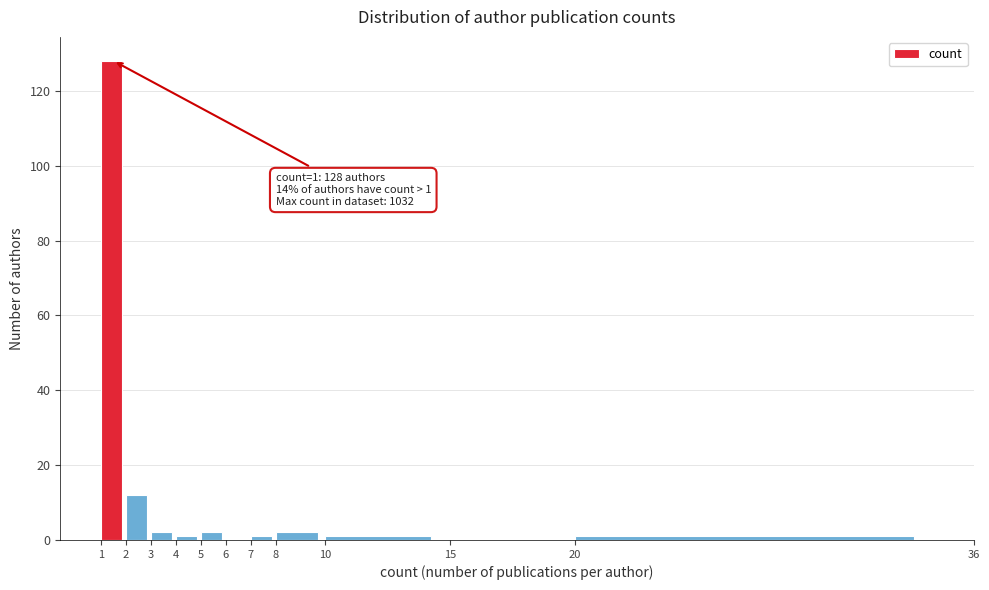

Over which range of the x-axis is the bar tallest?

1 to 2